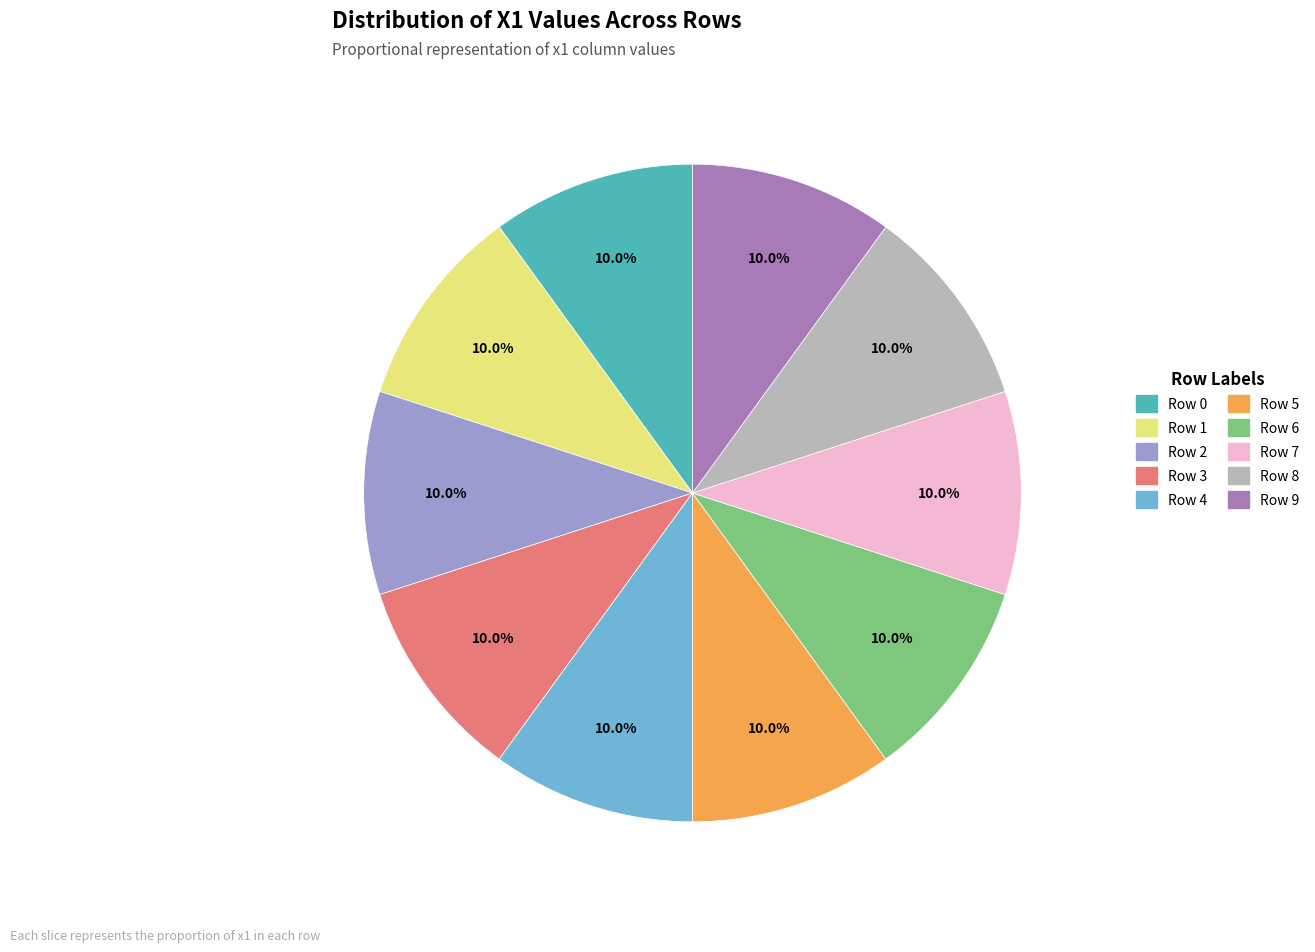

What is the ratio of the value at Row 4 to the value at Row 9?

1.0